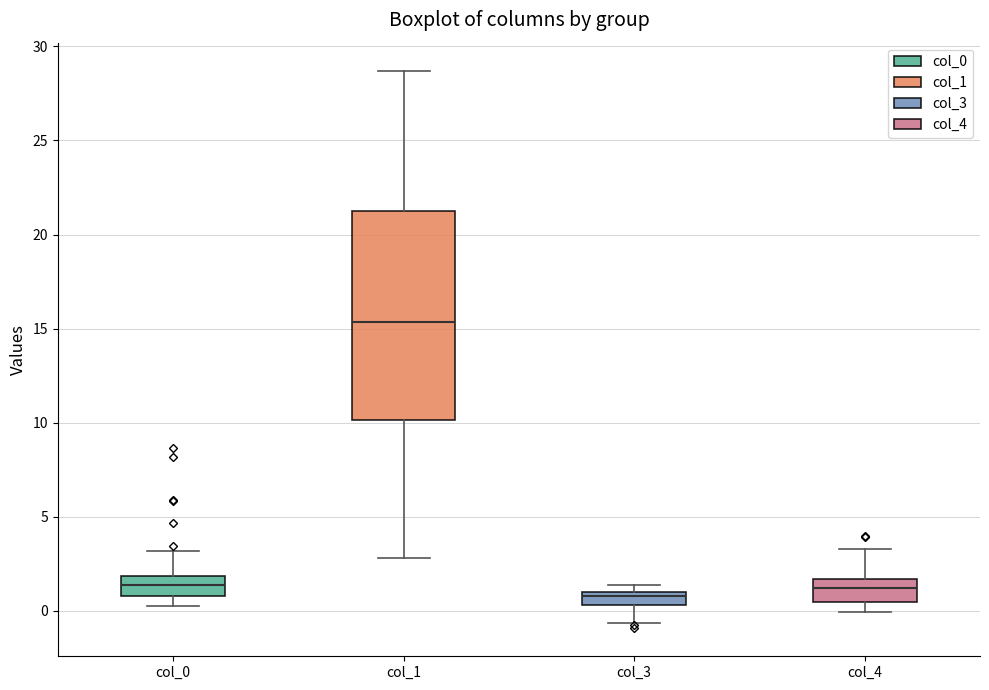

Where is the lower edge of the box for col_1 on the y-axis? The values are not printed on the chart, so give them approximately, as read against the axis.

10.0